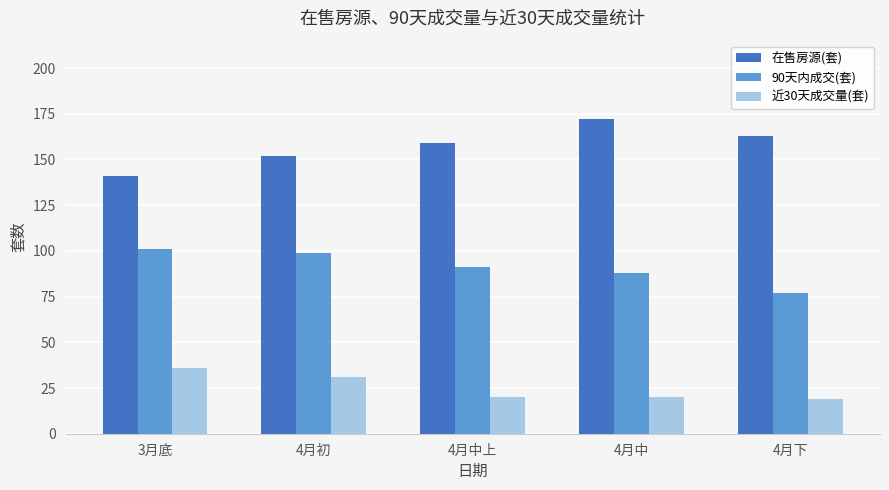

At 4月中上, list the series in order from smallest to largest.

近30天成交量(套), 90天内成交(套), 在售房源(套)